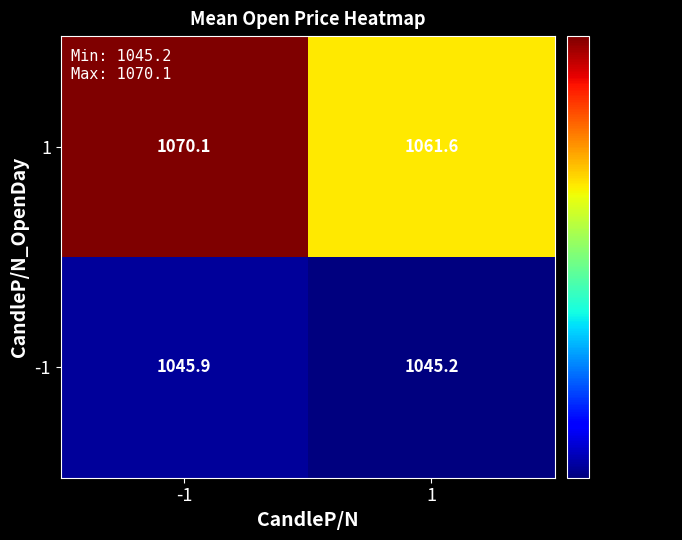

The value of -1 at 1 is 1755.4. True or false?

False